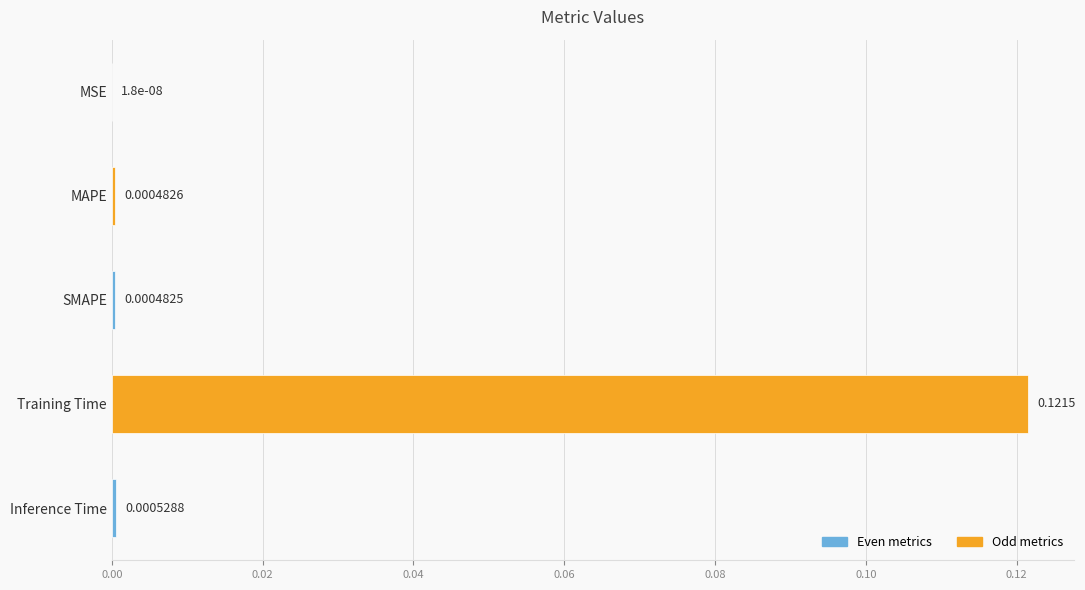

Which category has the highest value across all series?

Training Time